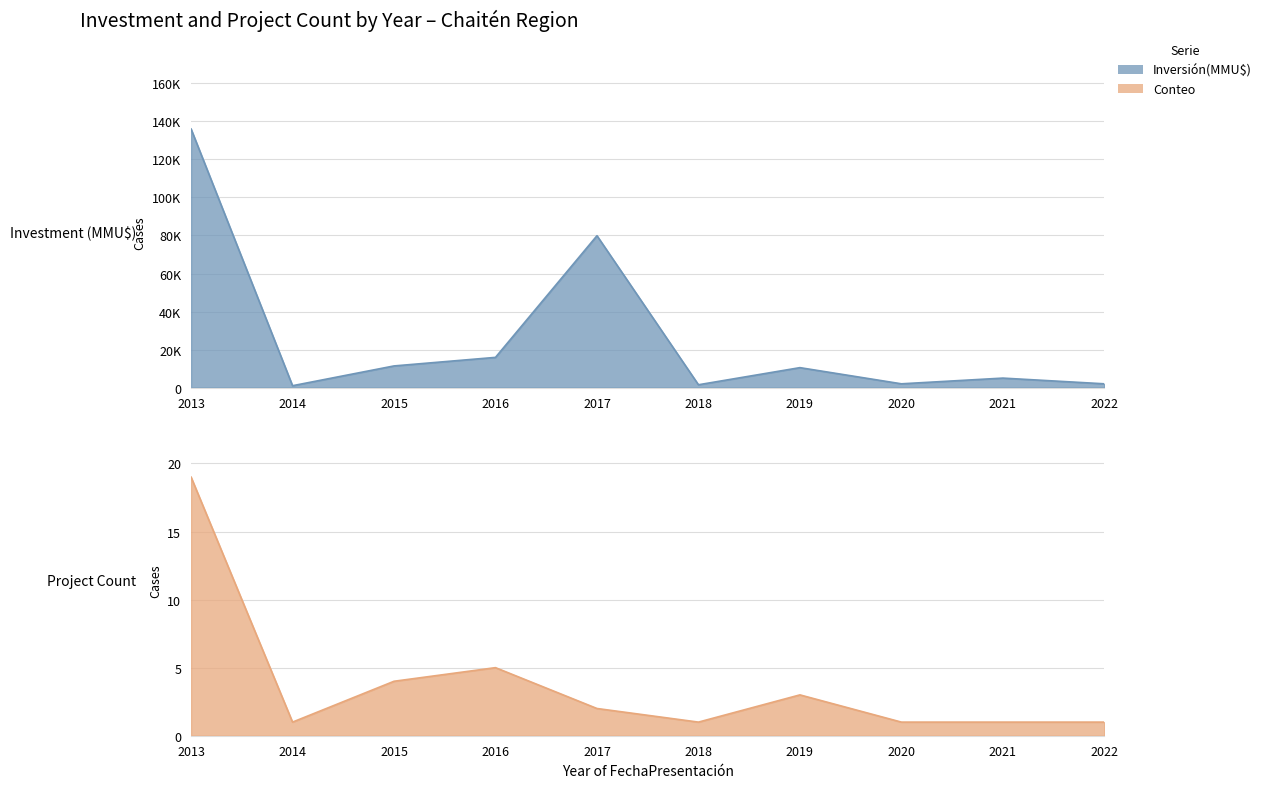

True or false: Conteo and Inversión(MMU$) intersect in this chart.

False